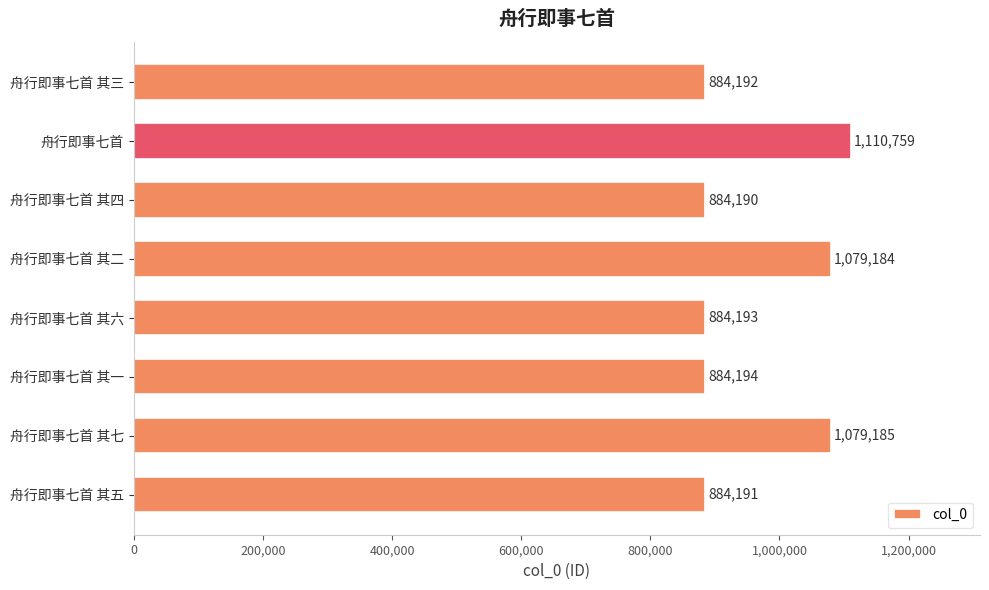

At which category does the chart reach its peak across all series?

舟行即事七首